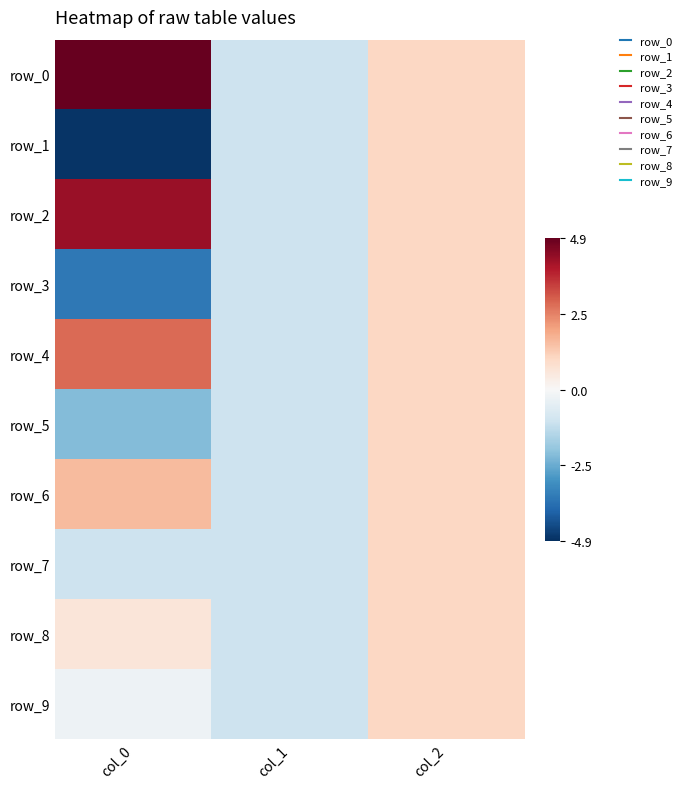

Which series has the largest total across all categories?

row_0